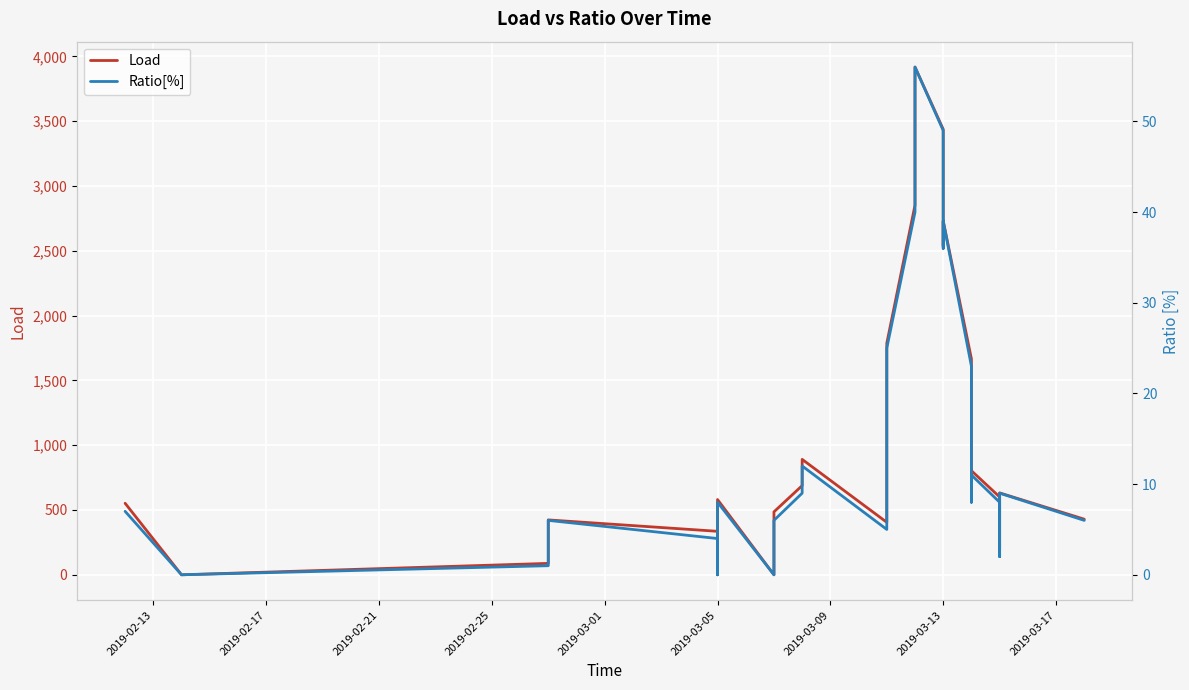

List the series in order of their overall mean, lowest first.

Ratio[%], Load